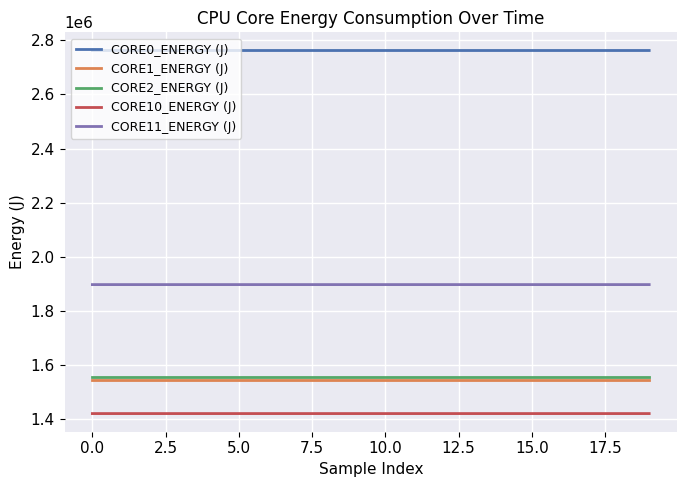

What is the maximum value for CORE2_ENERGY (J)?

1557781.3